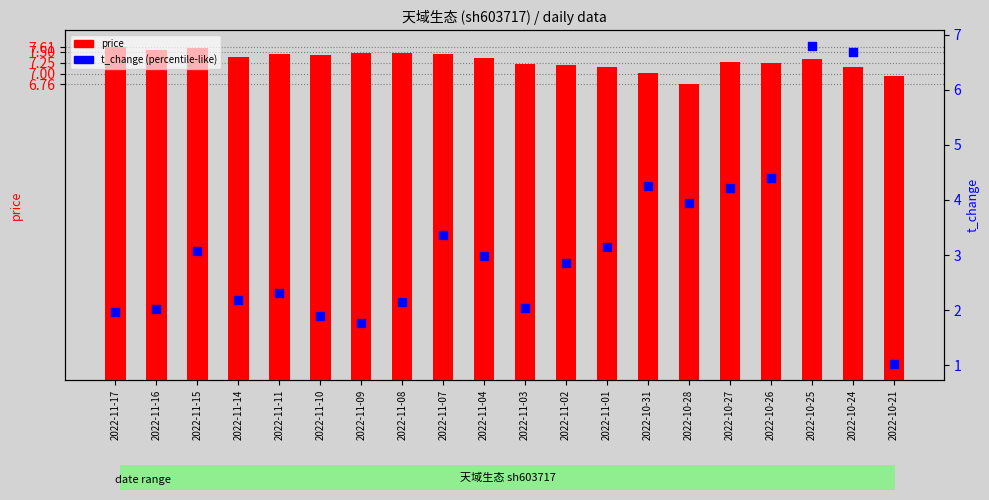

What are all the series names shown in the legend?

price, t_change